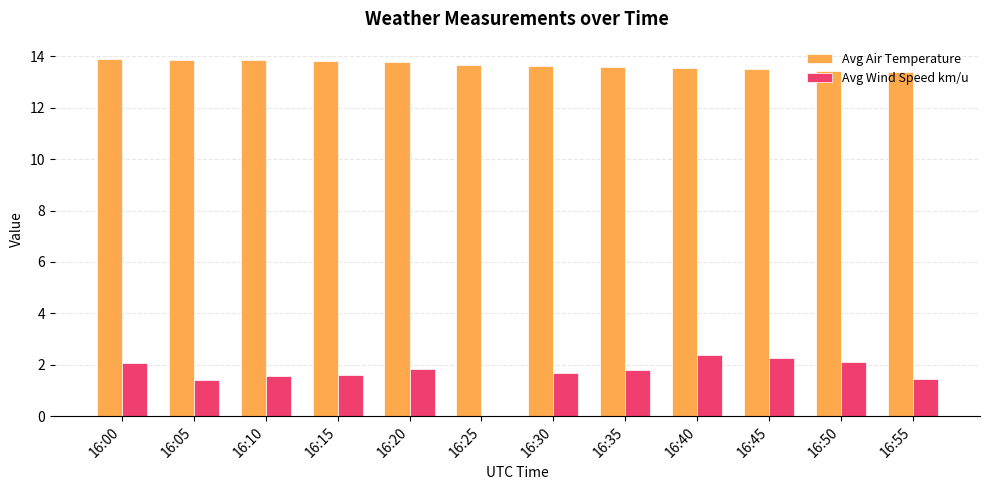

What is the difference between the Avg Air Temperature values at 16:55 and 16:35?

0.2